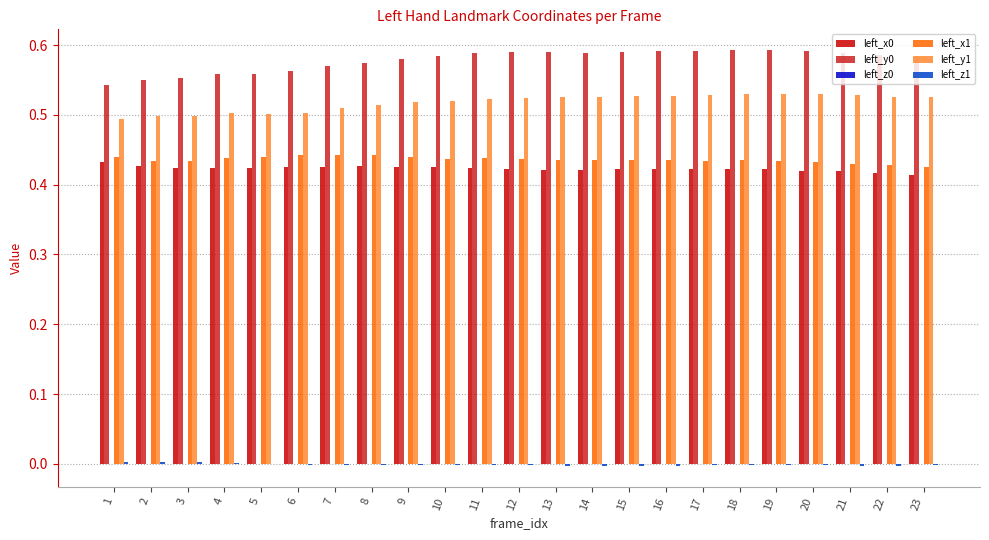

The value of left_y1 at 11 is 0.5. True or false?

True